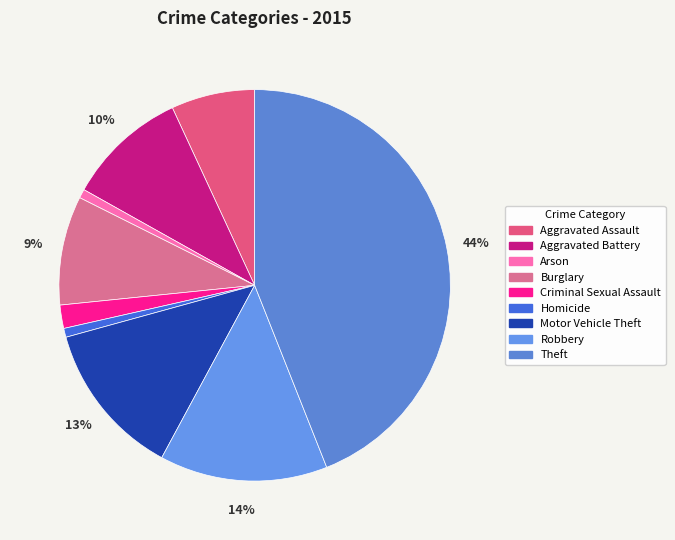

To the nearest percent, what is the combined percentage of Criminal Sexual Assault and Burglary?

11%